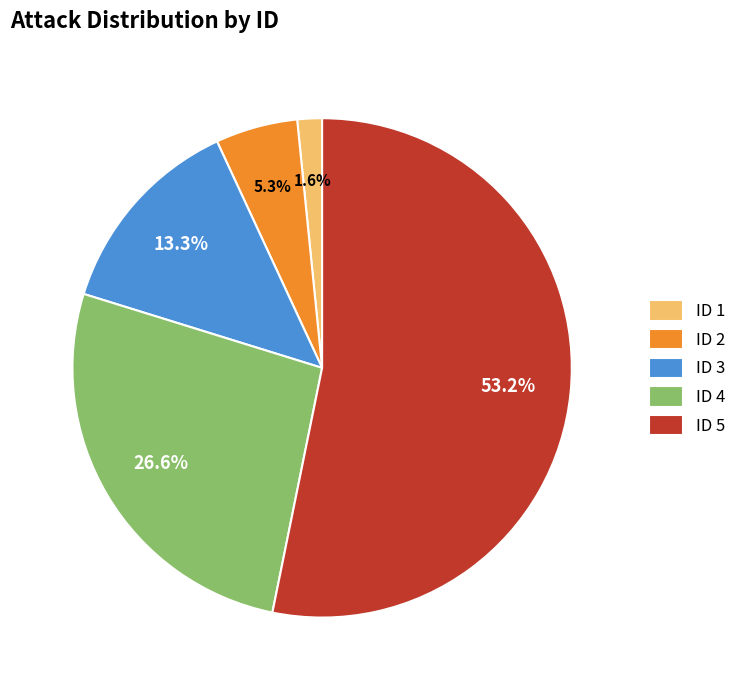

Approximately how many times larger is the value at ID 3 compared to ID 2?

2.5